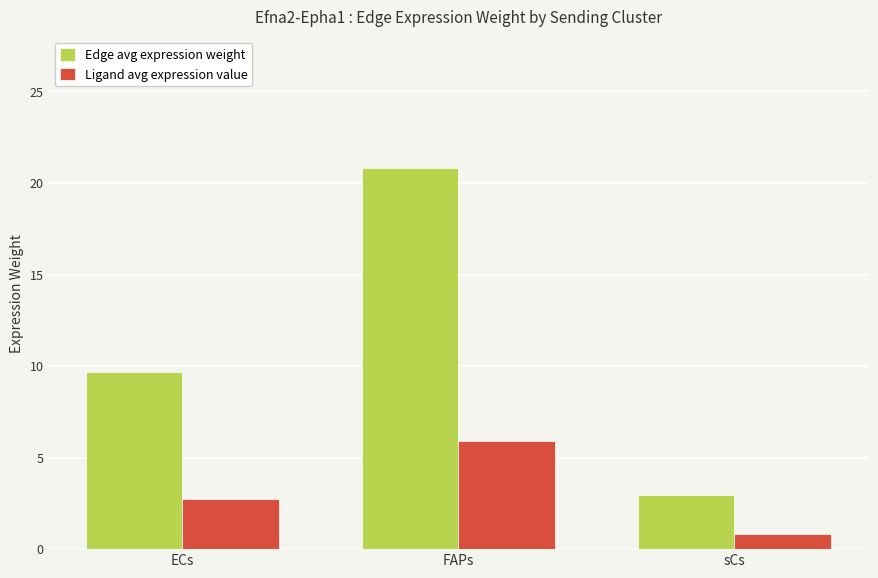

Rank the categories by Edge avg expression weight value from lowest to highest.

sCs, ECs, FAPs